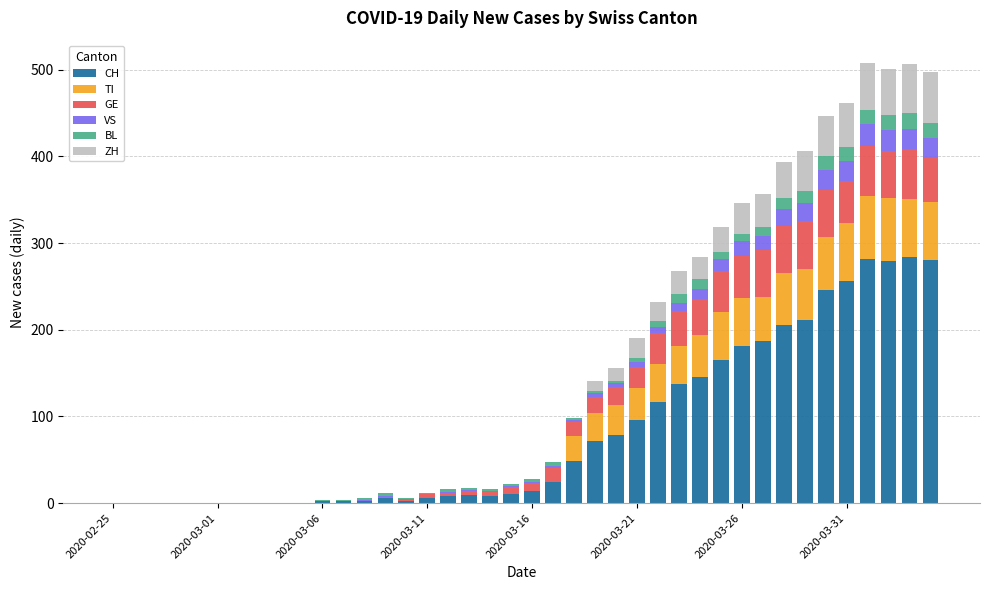

What is the highest value of the CH series?

284